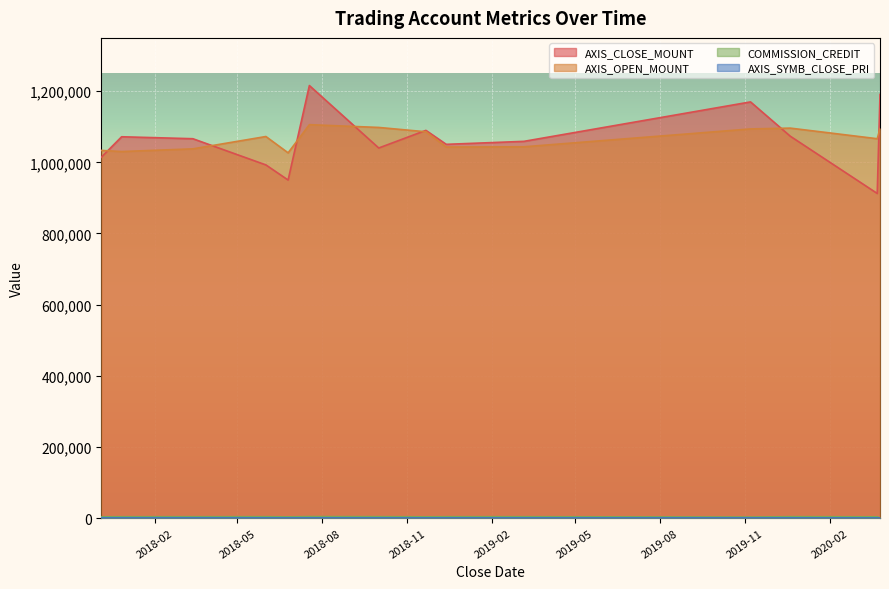

What is the lowest value of the COMMISSION_CREDIT series?

360